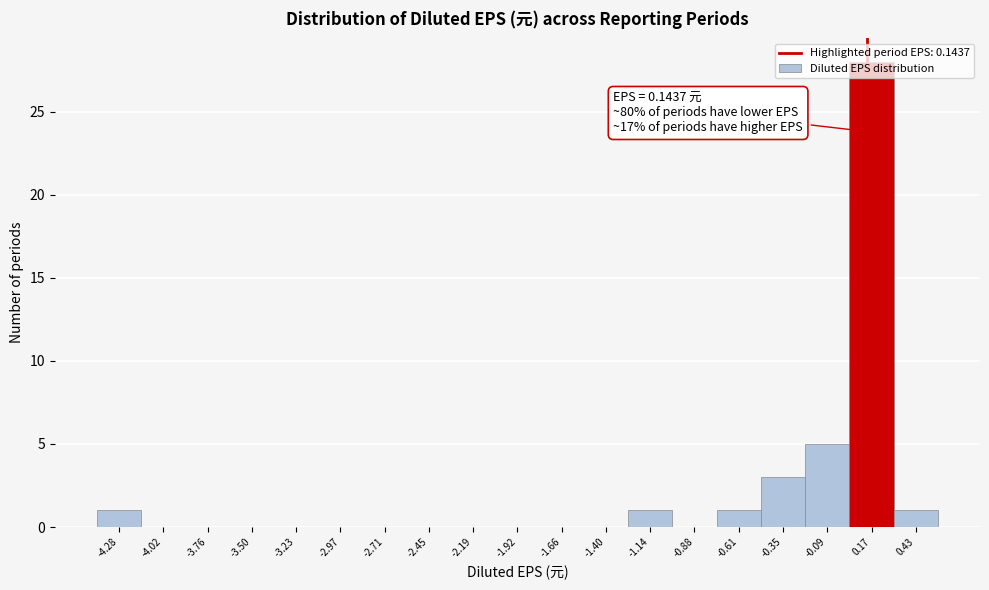

Which range on the x-axis has the tallest bar?

0.05 to 0.30